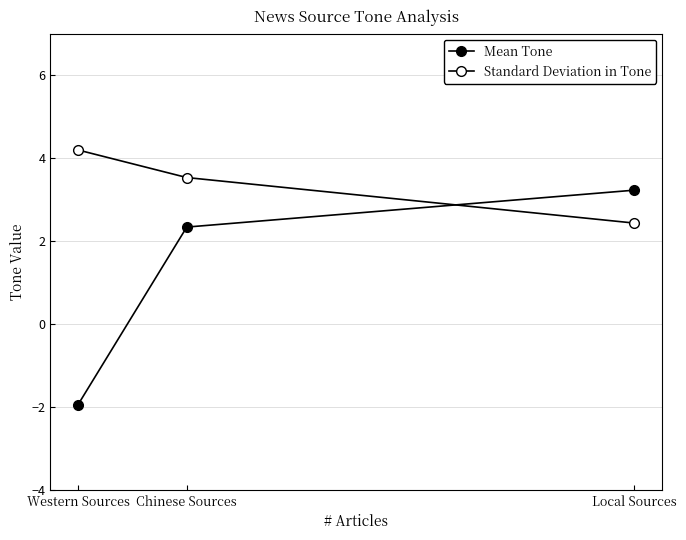

How many values in the Standard Deviation in Tone series exceed 3?

2